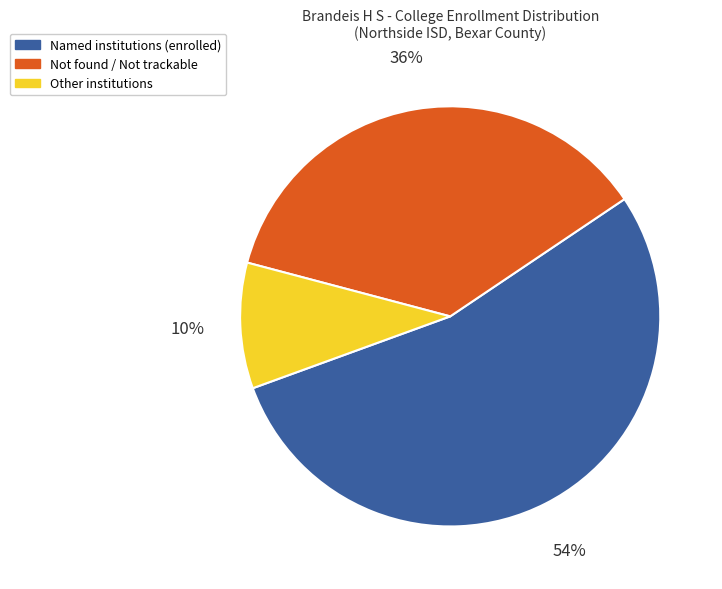

What is the ratio of the value at Not found / Not trackable to the value at Named institutions (enrolled)?

0.7